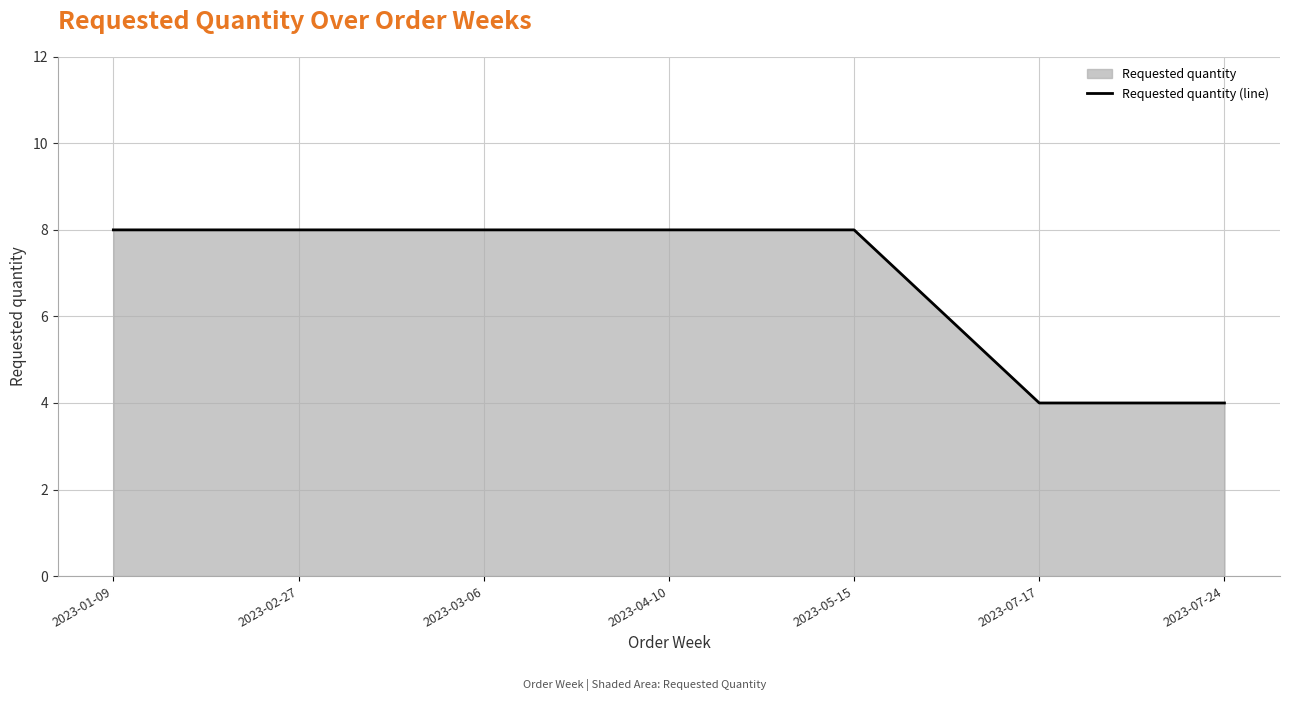

Where is the data nearest to the value 6?

2023-01-09